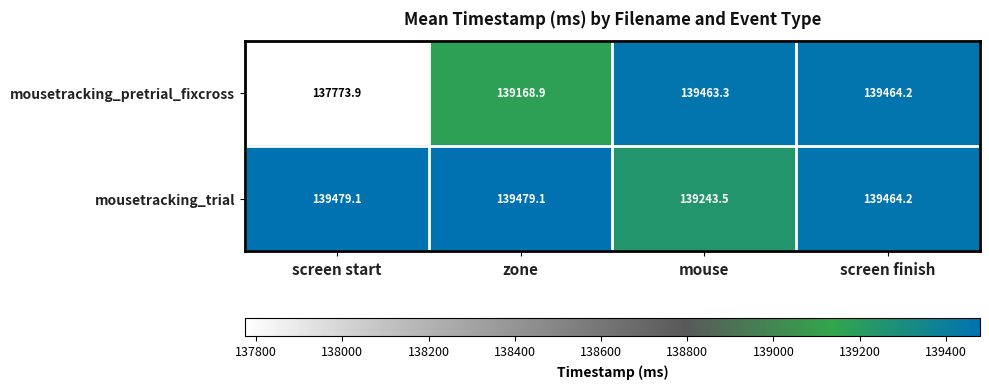

At which label is mousetracking_pretrial_fixcross closest to 138619?

zone